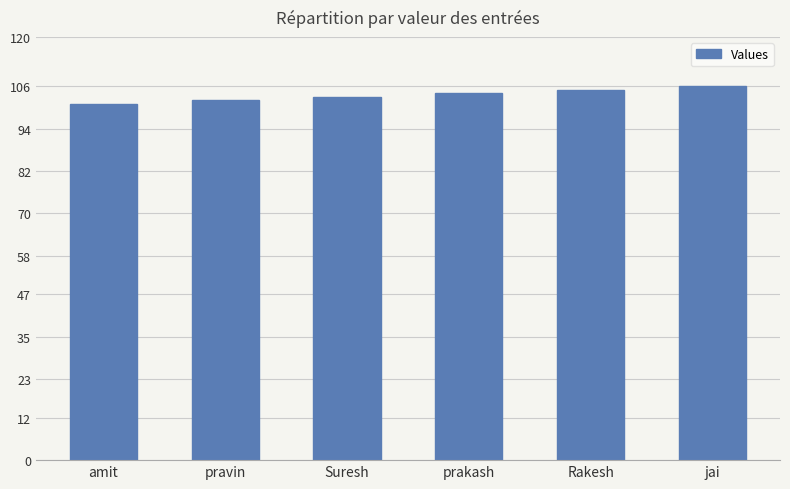

What is the label of the 6th bar from the left?

jai